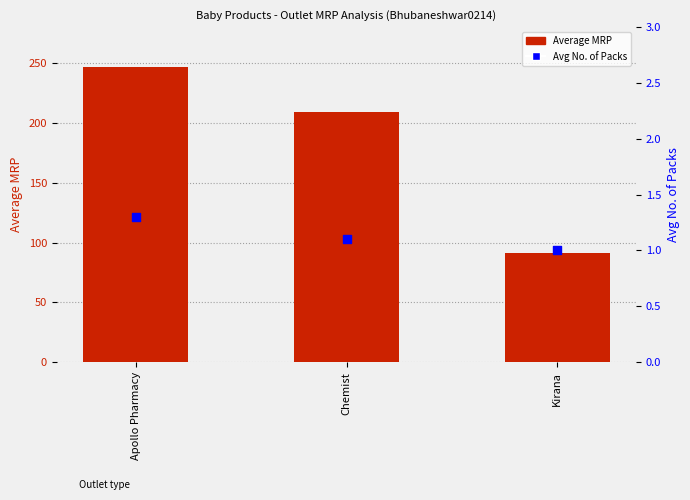

Which series contains the lowest Y value?

Avg No. of Packs